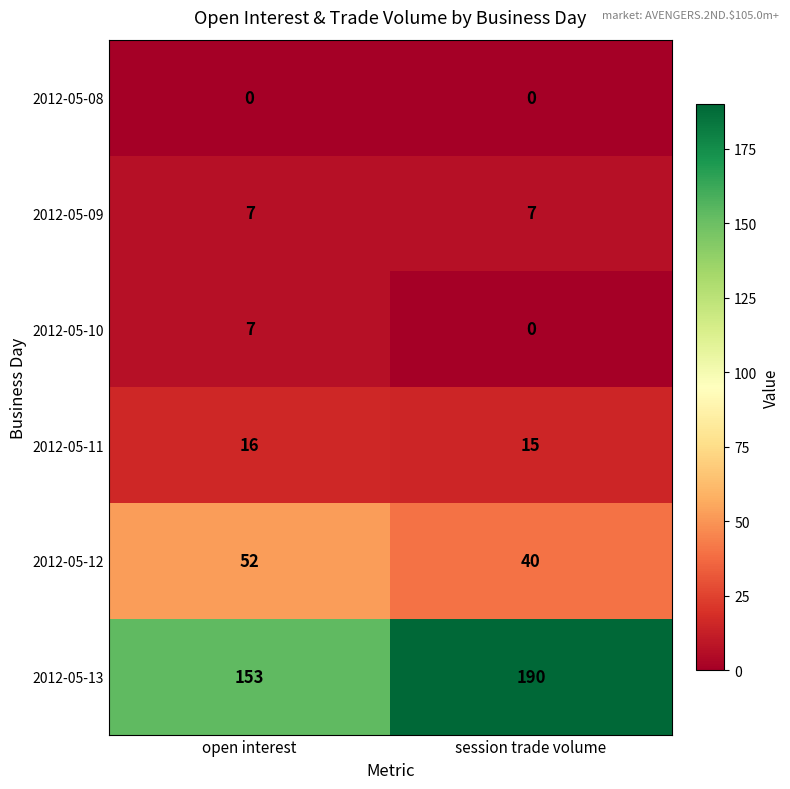

What is the maximum value shown in the chart?

190